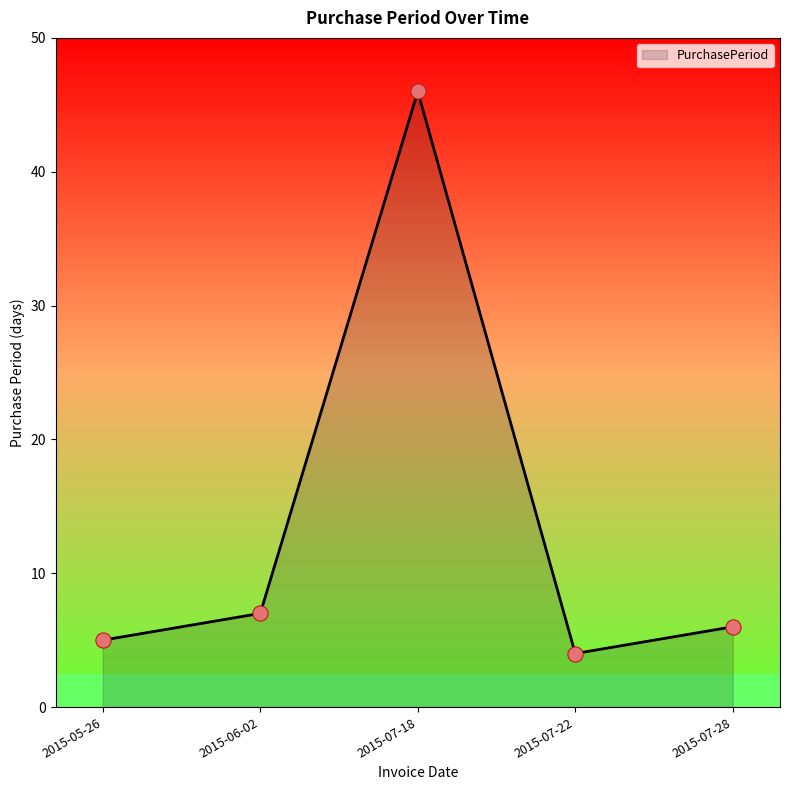

Approximately how many times larger is the value at 2015-06-02 compared to 2015-05-26?

1.4